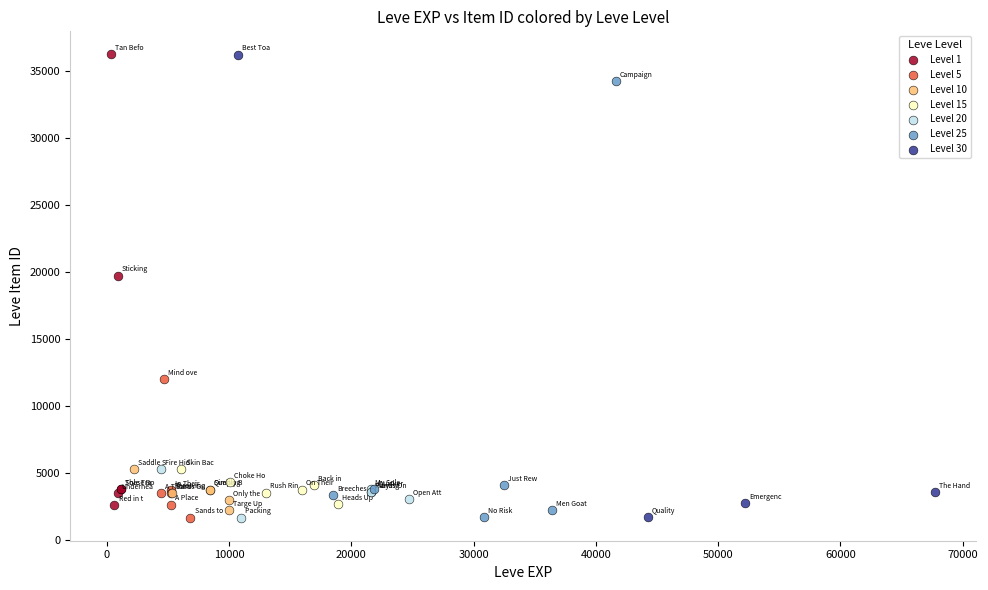

What are all the series names shown in the legend?

Level 1, Level 5, Level 10, Level 15, Level 20, Level 25, Level 30